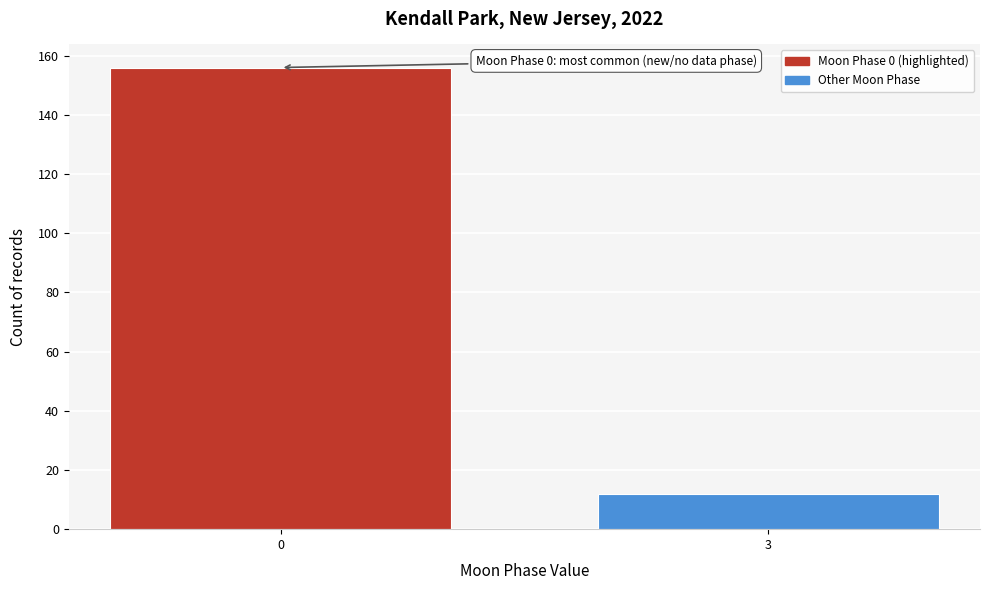

Reading left to right, extract all data points from this chart.

156	12